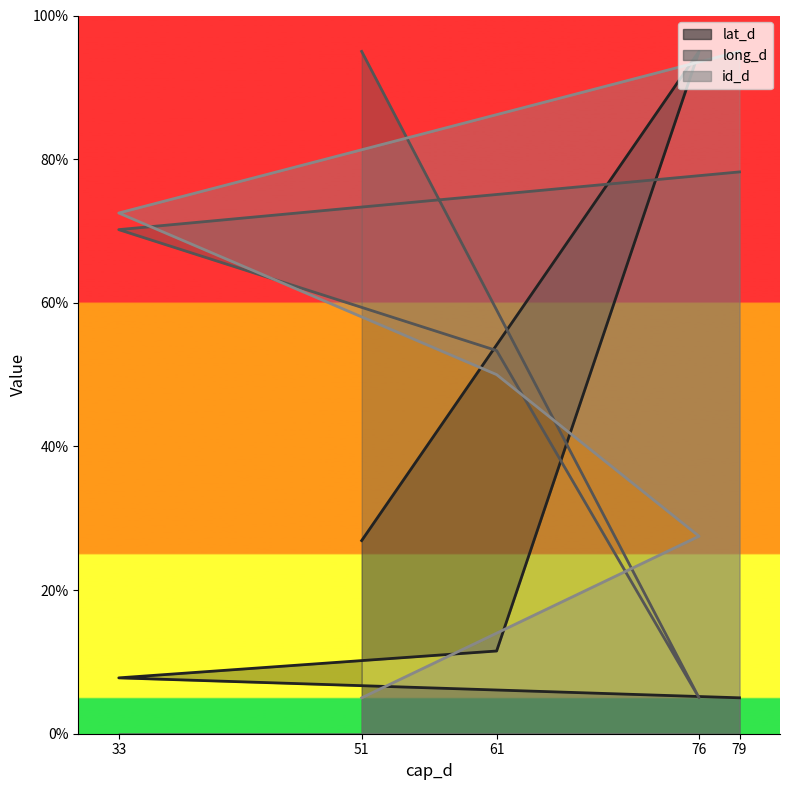

Reading right to left, list all the values displayed in this chart.

lat_d: 5.0	7.8	11.5	95.0	26.9
long_d: 78.2	70.2	53.3	5.0	95.0
id_d: 95.0	72.5	50.0	27.5	5.0